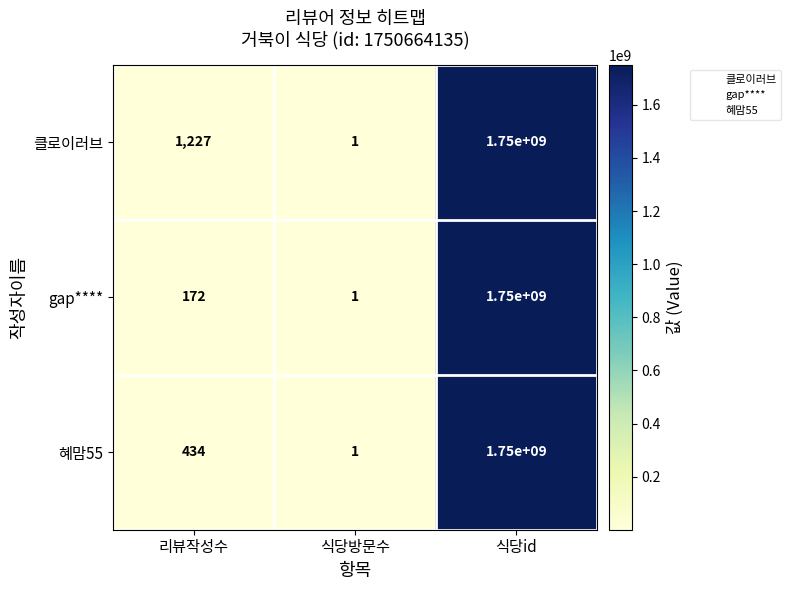

What is the average value of the 혜맘55 series?

583333478